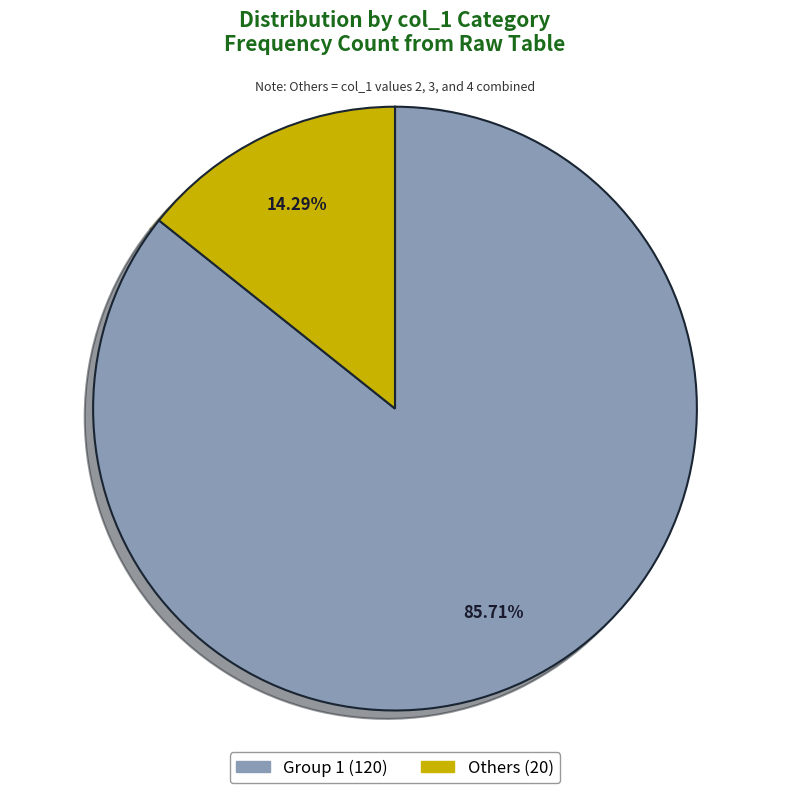

Is there any slice that represents more than half of the pie?

Yes